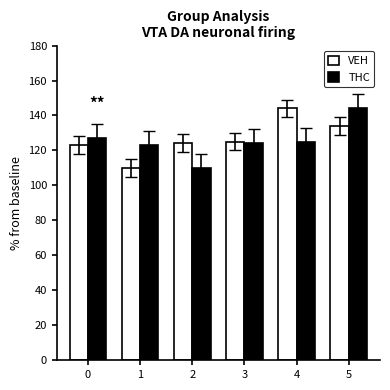

What is the maximum value shown in the chart?

144.0